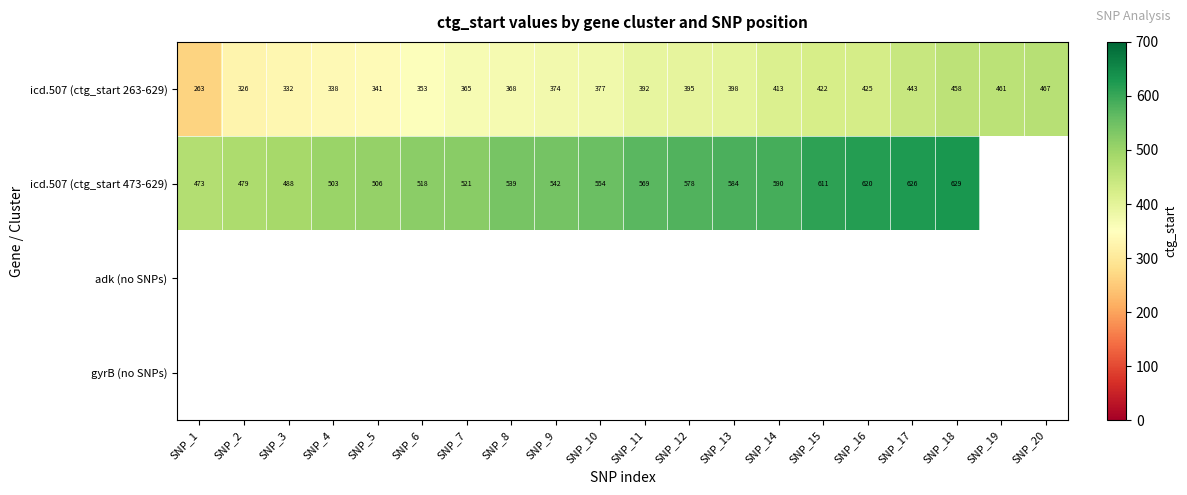

Count the number of data series in this chart.

4